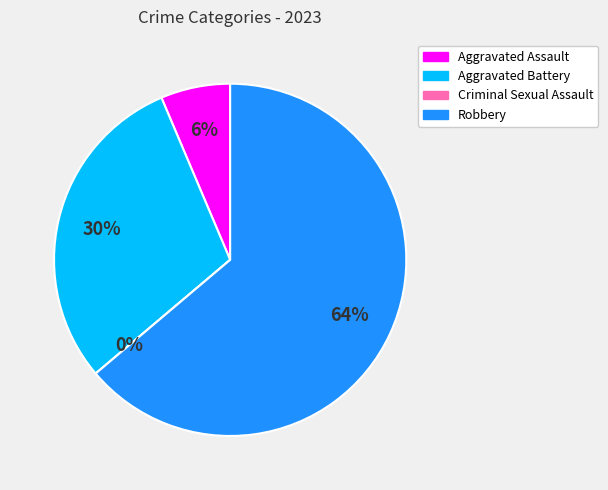

To the nearest percent, what is the difference between the largest and smallest slice percentages?

64%